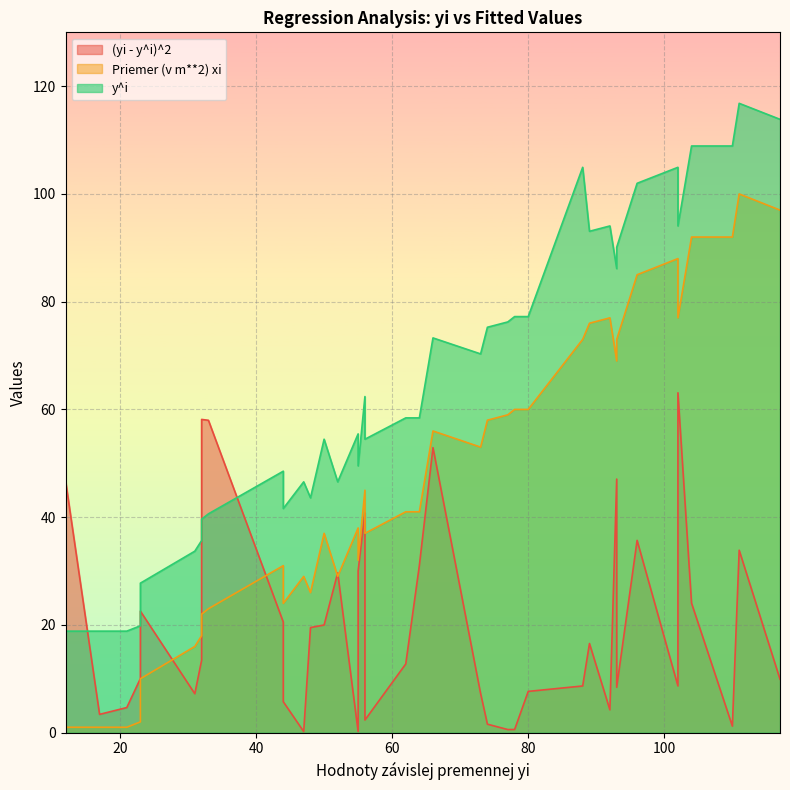

The value of Priemer (v m**2) xi at 62 is 41.0. True or false?

True